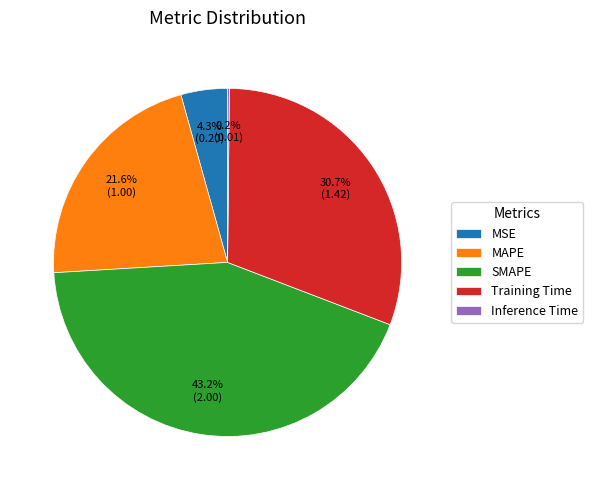

What is the largest slice in the pie chart?

SMAPE